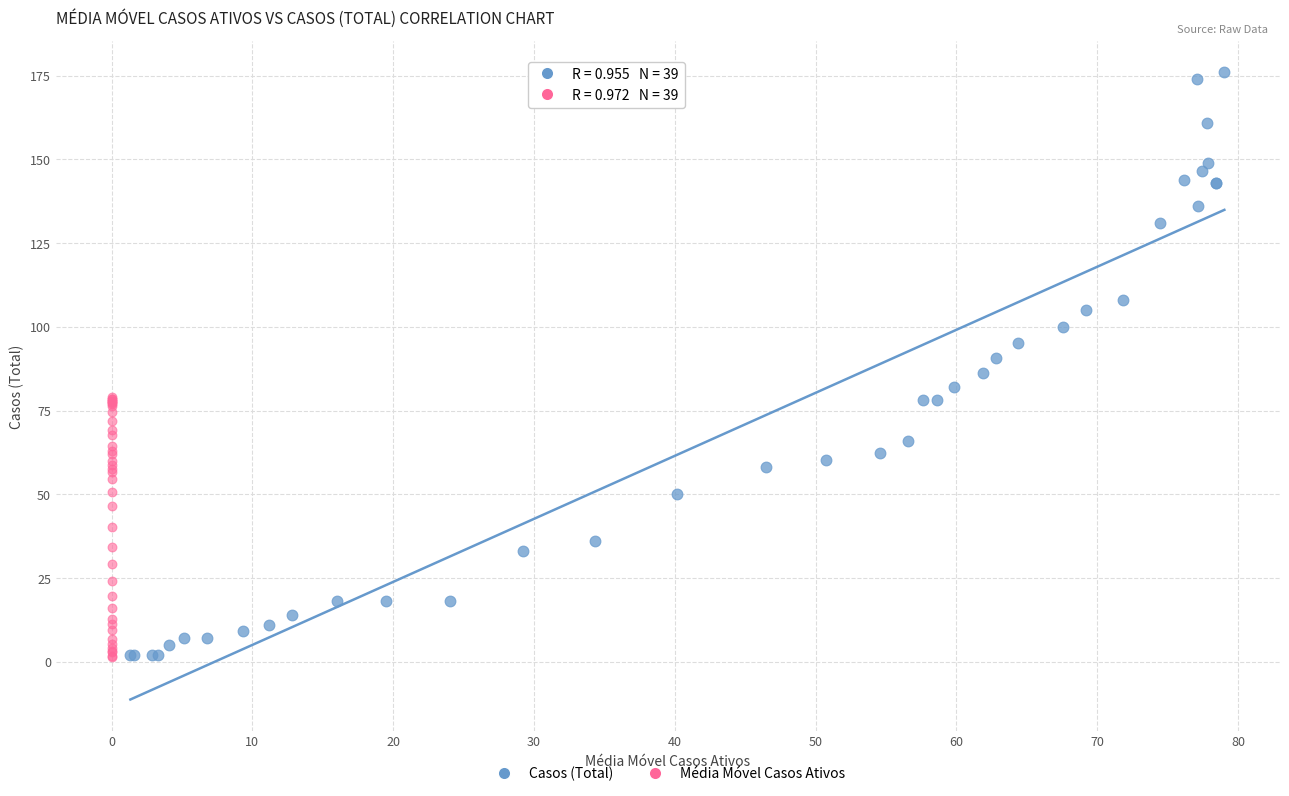

Which series has the largest Y range (max minus min)?

Casos (Total)